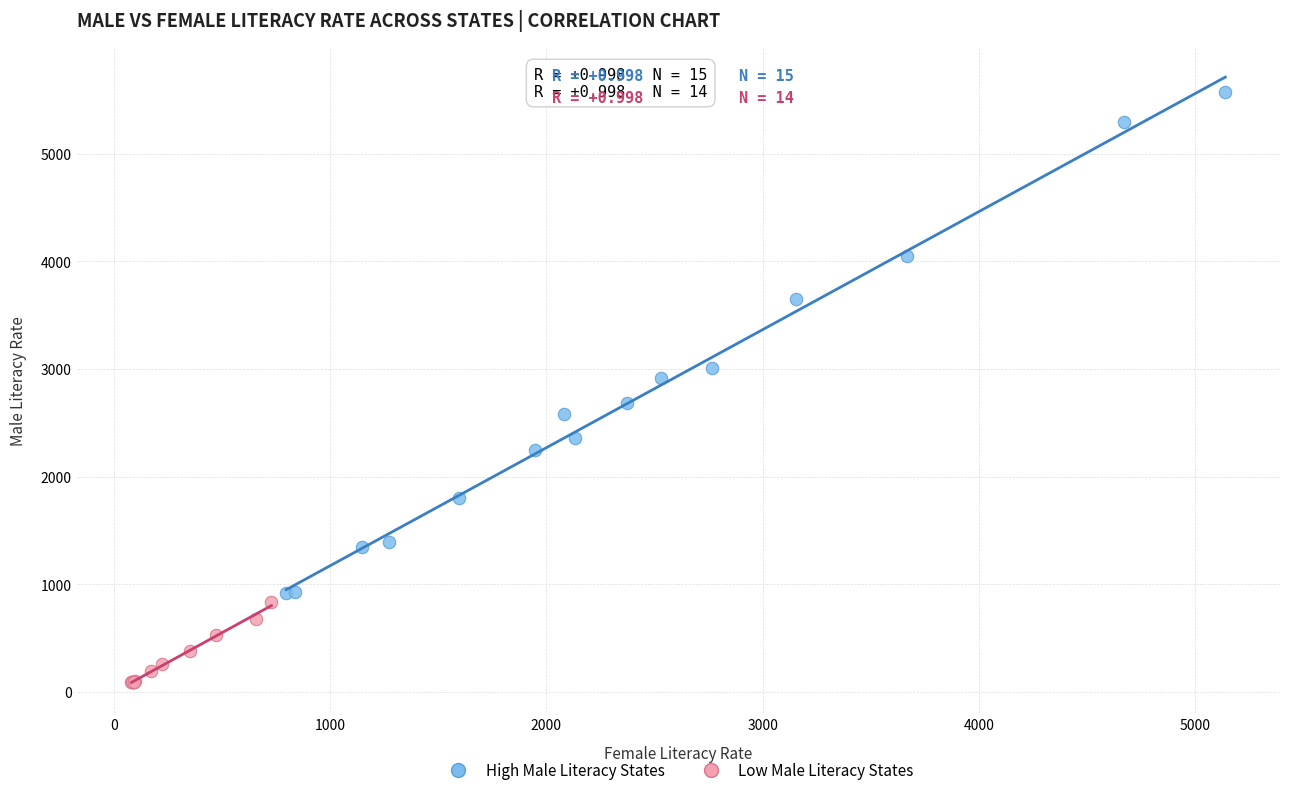

Which series contains the lowest Y value?

Low Male Literacy States